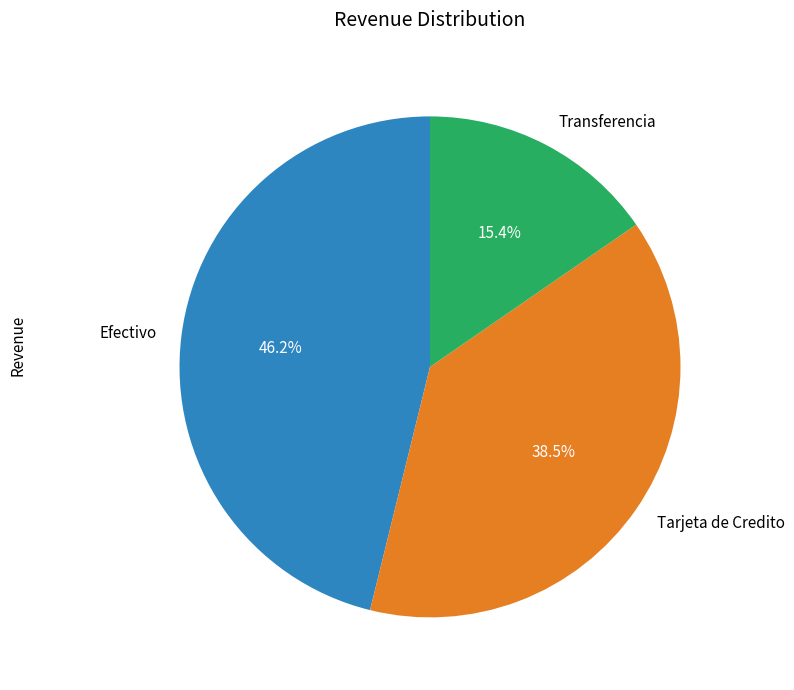

To the nearest percent, what portion does Efectivo represent?

46%